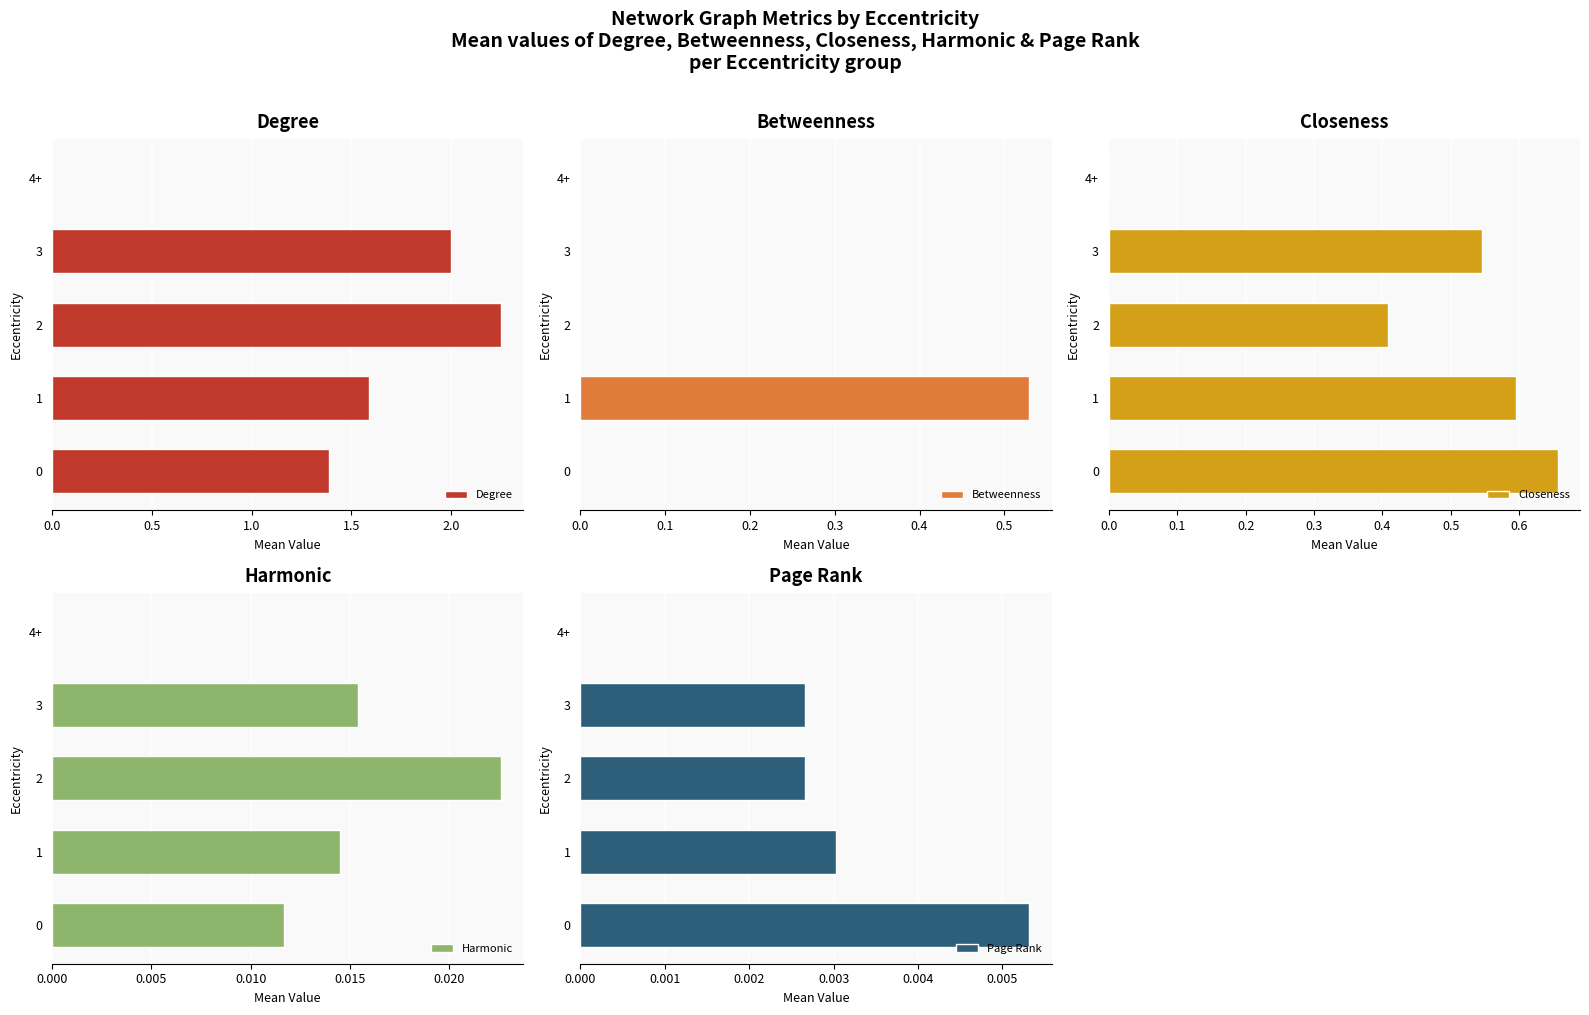

Which series has the largest total across all categories?

Degree